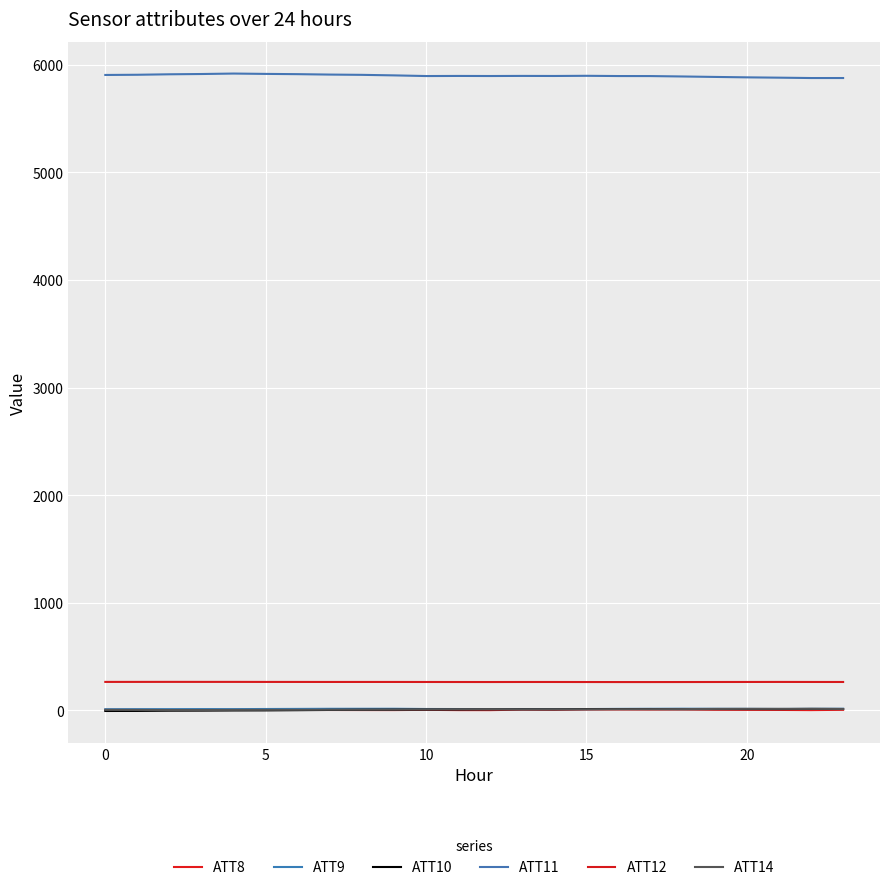

At which label is ATT14 closest to 9?

9